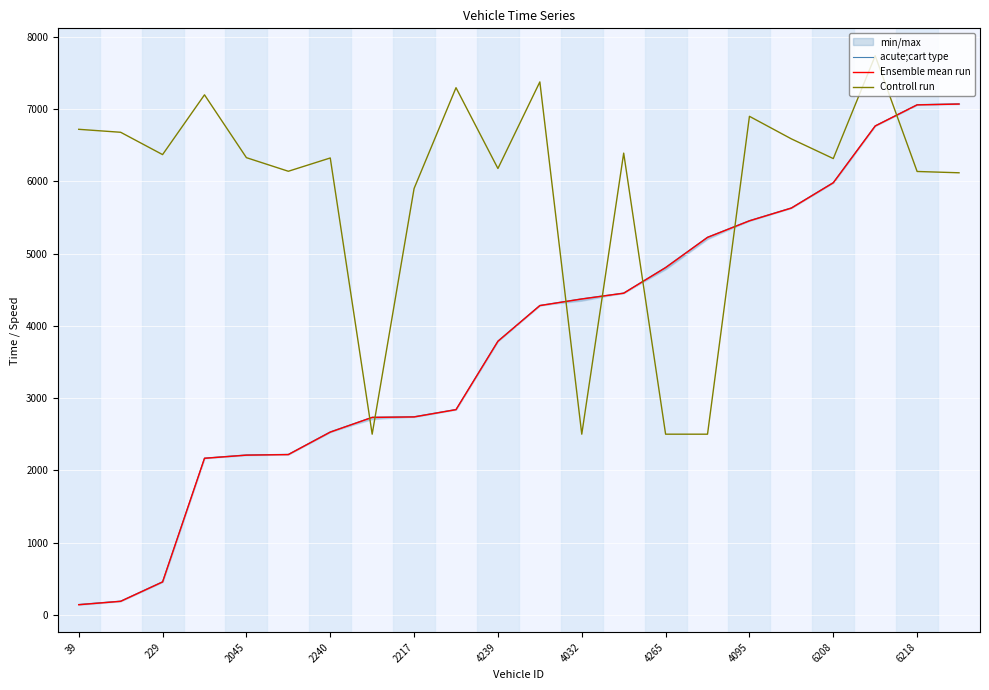

Is it true that acute;cart type equals 9257.2 at 4095?

False